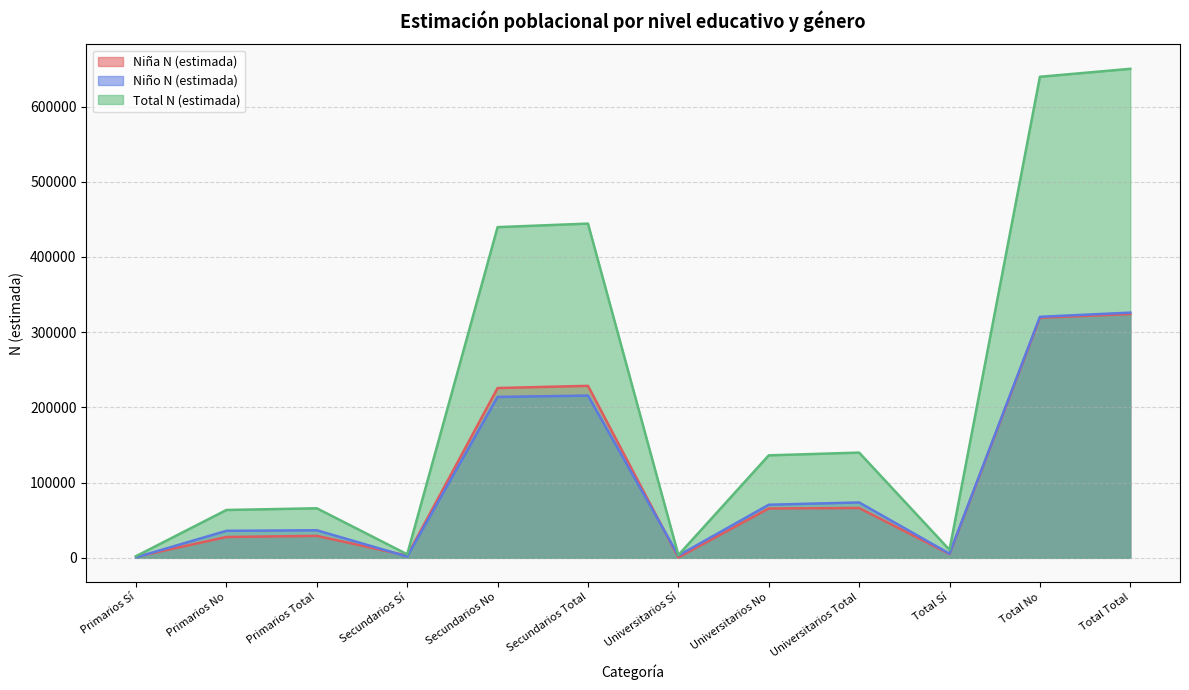

True or false: Niño N (estimada) and Total N (estimada) intersect in this chart.

False